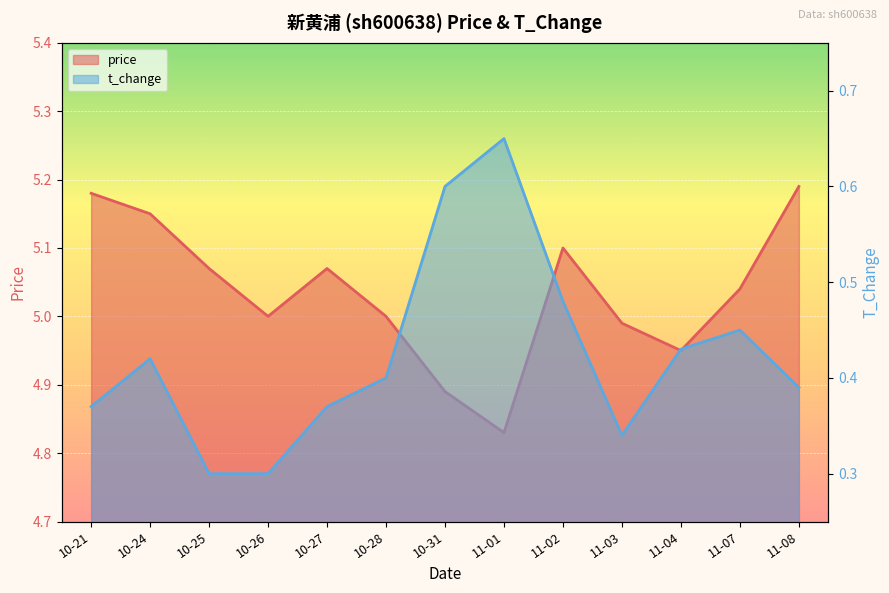

In price, how many points are lower than both neighbors (excluding endpoints)?

3